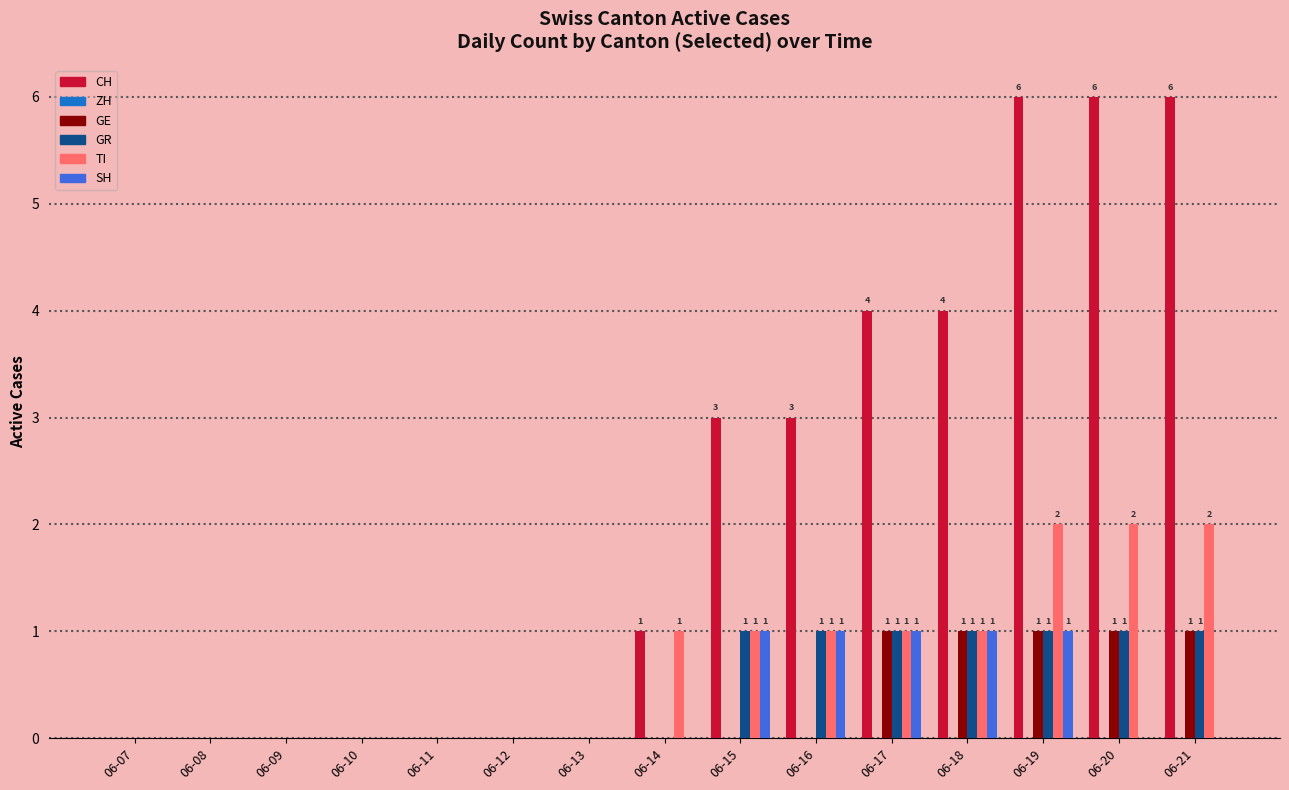

True or false: SH has a value of 0 at 06-21.

True